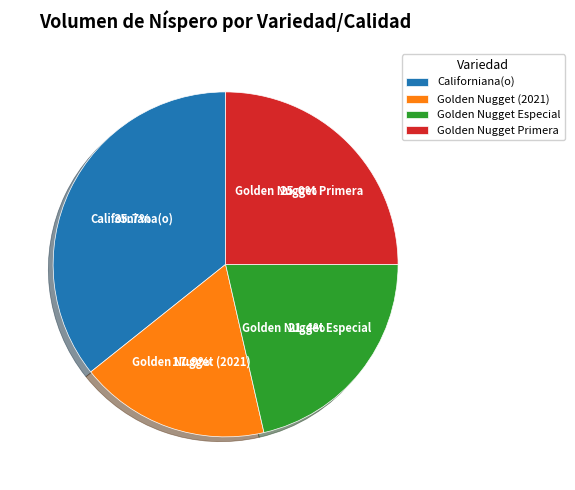

Is Golden Nugget Especial the majority of the pie?

No